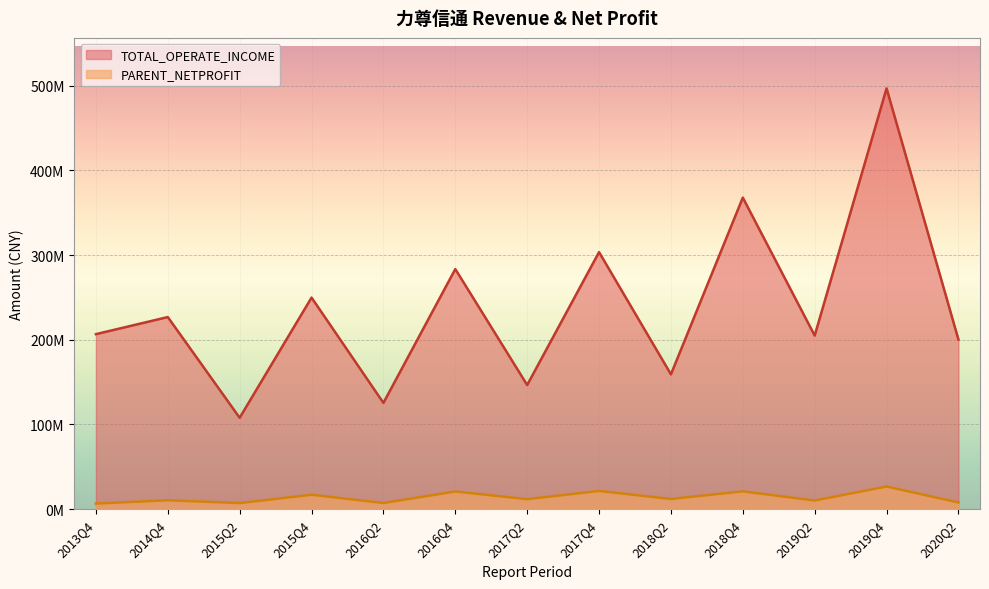

Reading right to left, what are all the values shown in this chart?

TOTAL_OPERATE_INCOME: 200234140.7	496631696.3	204958217.8	367733324.9	159206138.6	303445922.3	146583438.3	283381176.9	125510594.2	249766648.0	107928093.3	226799652.9	206615287.8
PARENT_NETPROFIT: 7996515.5	26825289.8	10275967.3	21095789.3	12106255.1	21589392.2	11883153.5	20936337.9	7320250.7	17108069.2	7250048.7	10568694.0	6674795.1